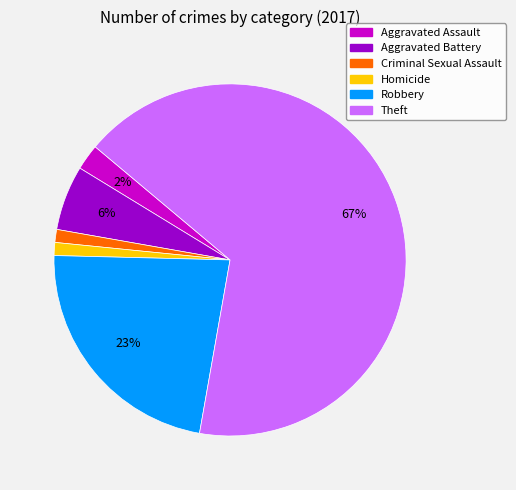

Count the number of slices in the pie.

6